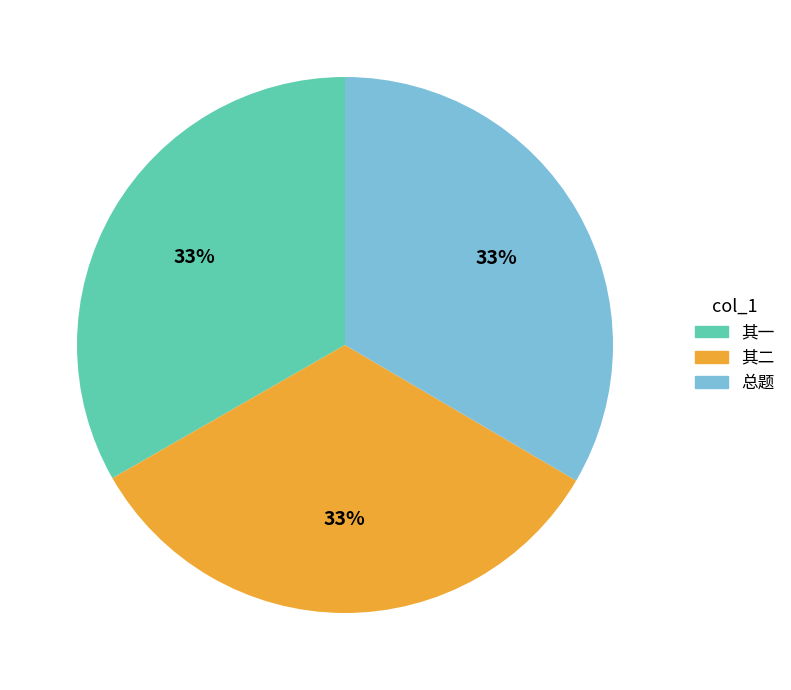

Is there a majority slice in this chart?

No